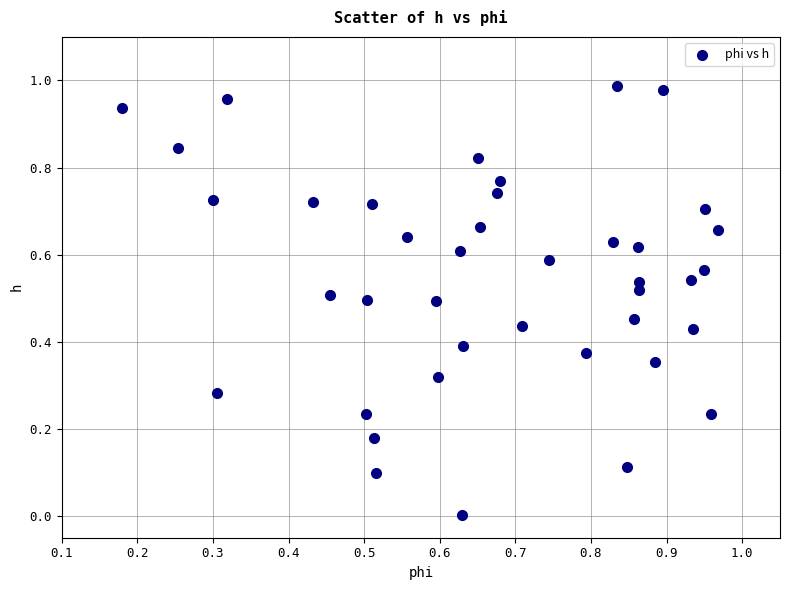

Count the number of points in this scatter plot.

40